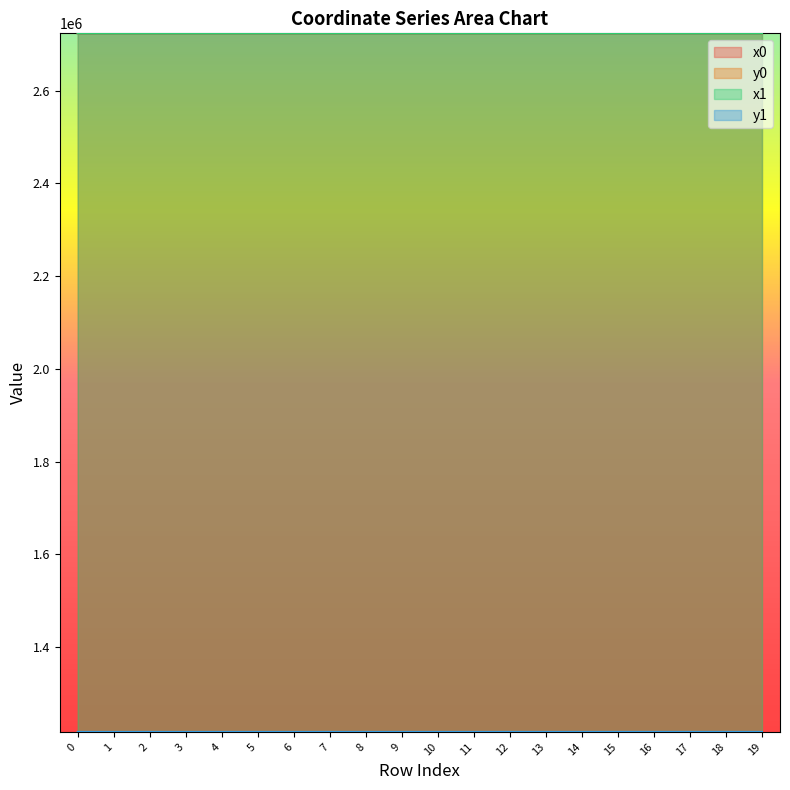

How many values in the x1 series exceed 2723395?

10